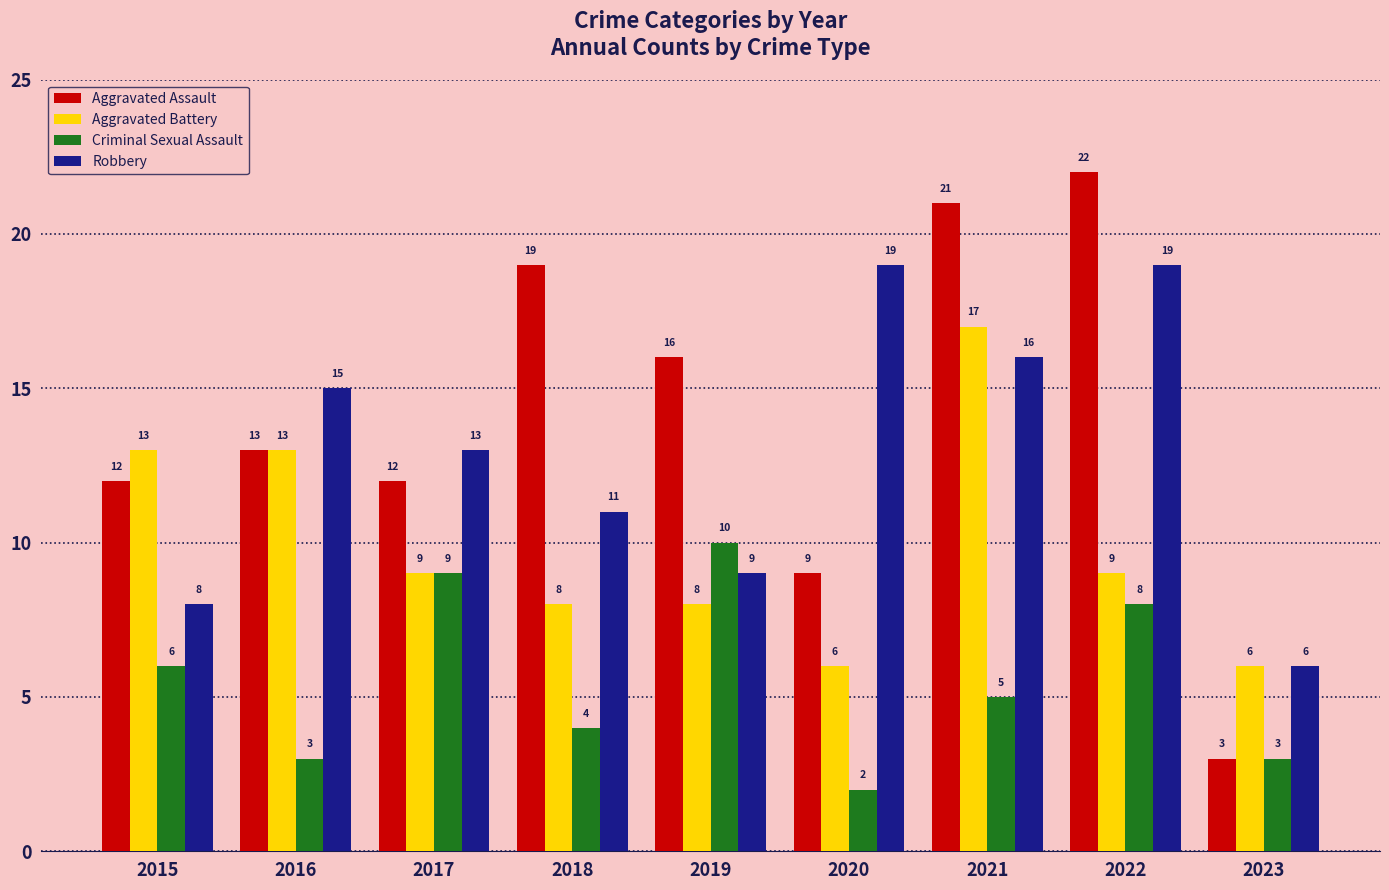

What is the greatest value displayed?

22